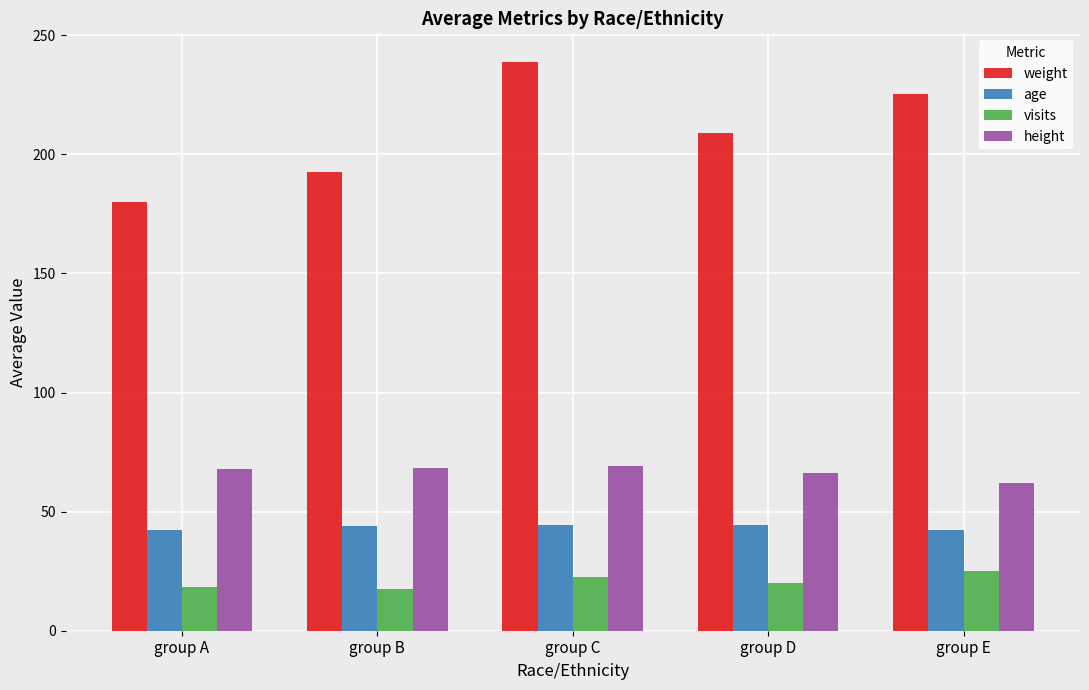

What value does the height series have at group D?

66.2